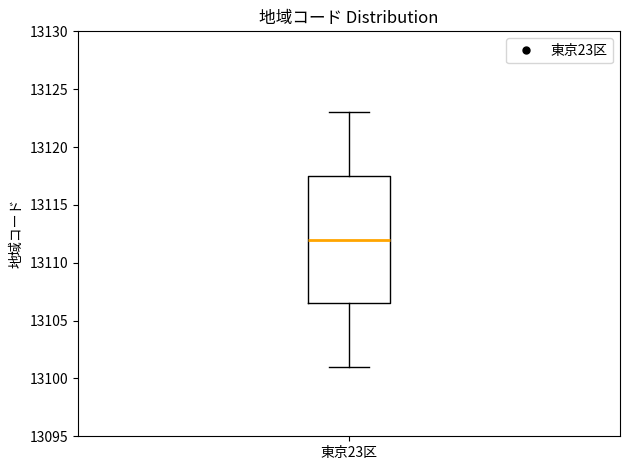

Where does the lower whisker of the box for 東京23区 end on the y-axis? The values are not printed on the chart, so give them approximately, as read against the axis.

13101.0